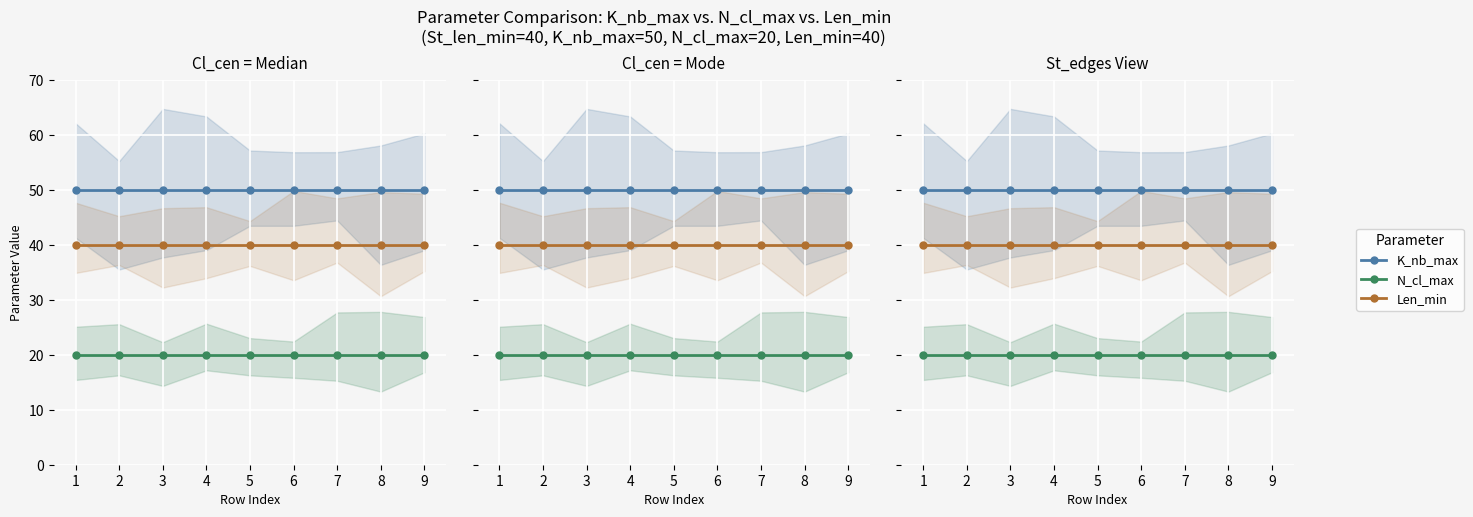

True or false: N_cl_max has more than 0 points higher than both neighbors.

False